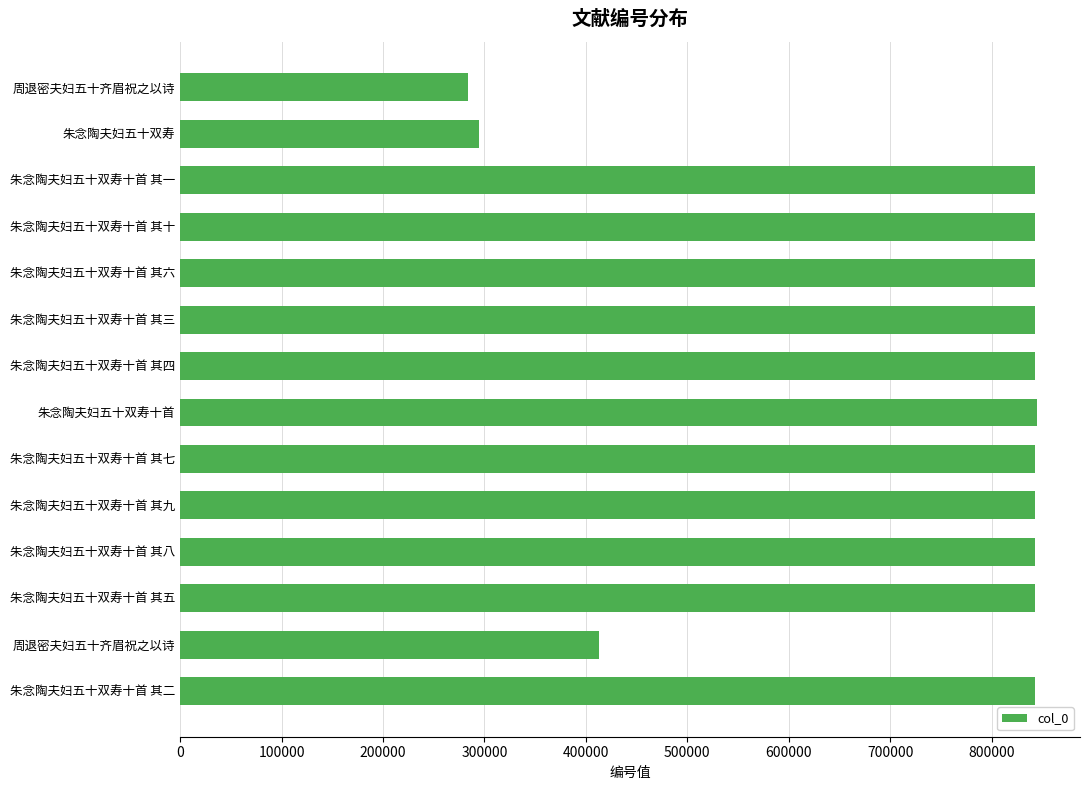

Are the bars grouped side by side (vs. stacked)?

No